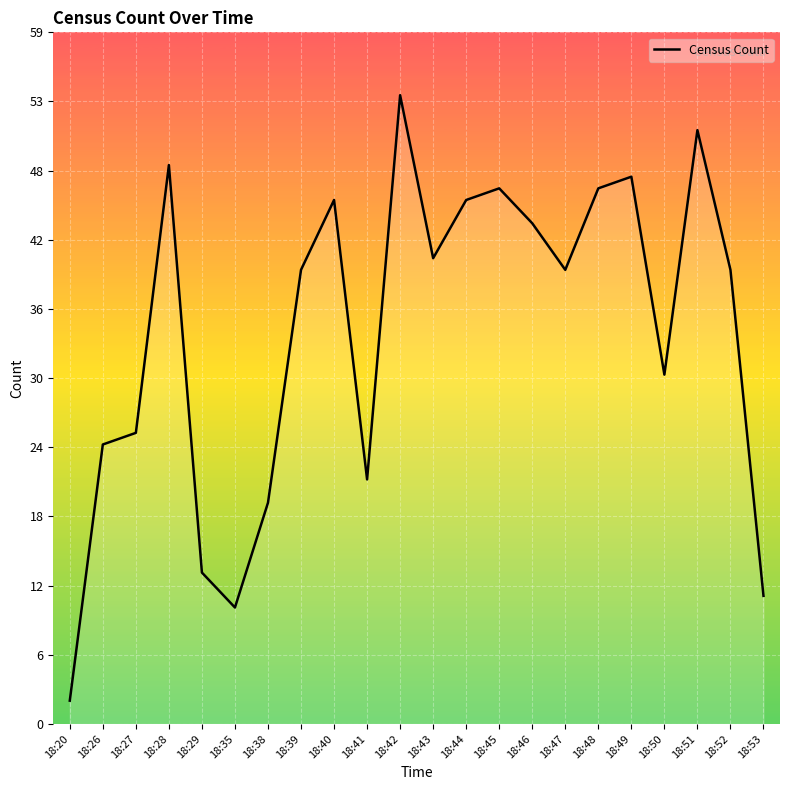

True or false: the data has more than 1 interior local peaks.

True